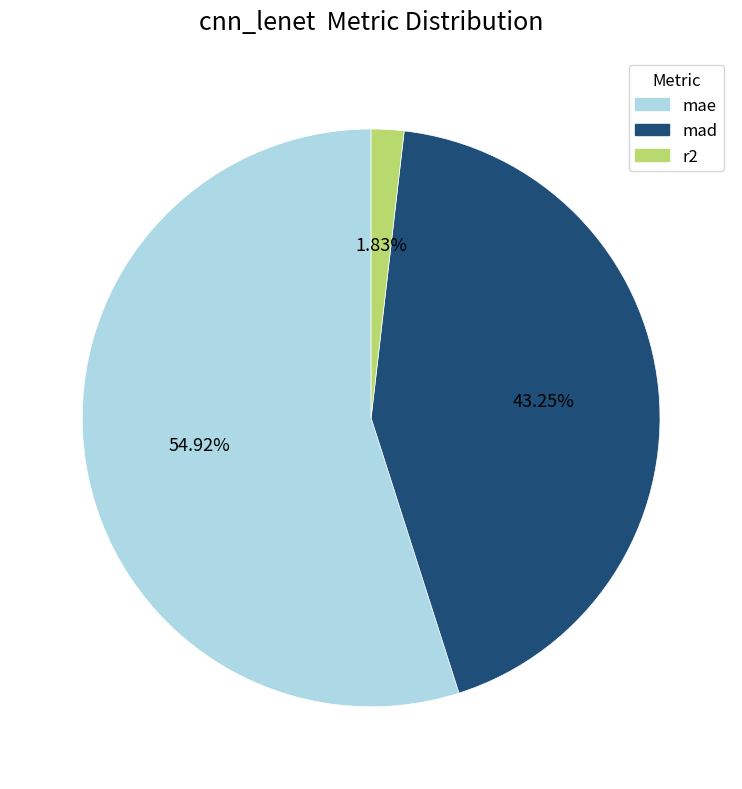

What is the largest slice in the pie chart?

mae